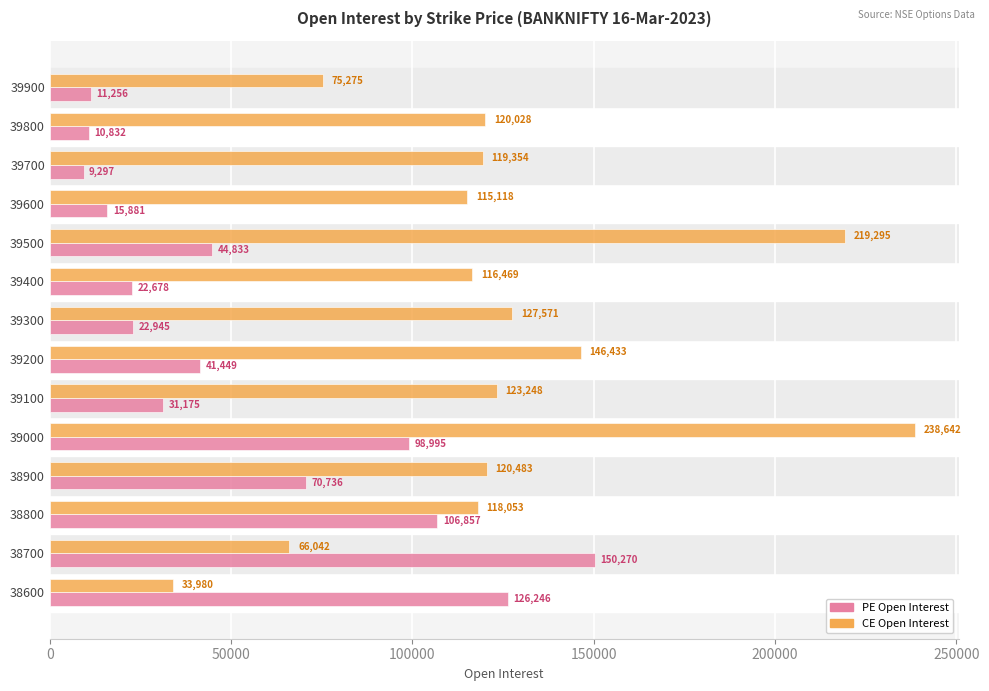

Count the number of categories in the chart.

14